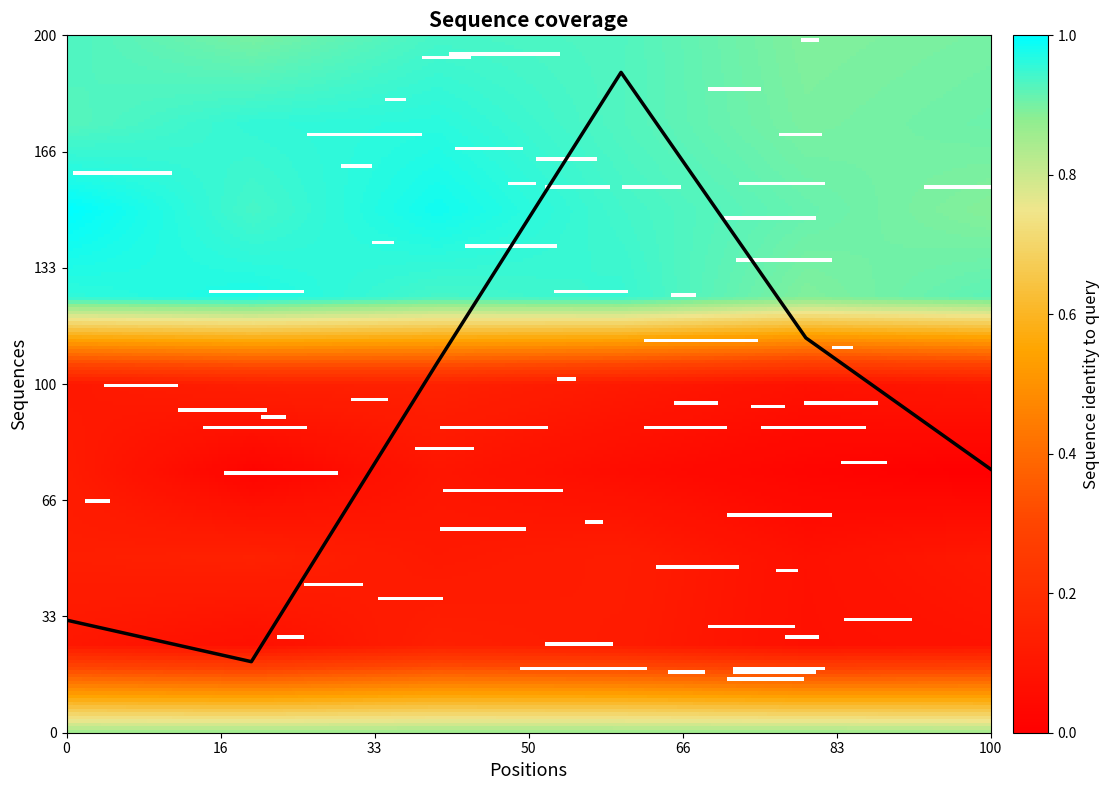

What is the maximum value shown in the chart?

189.4